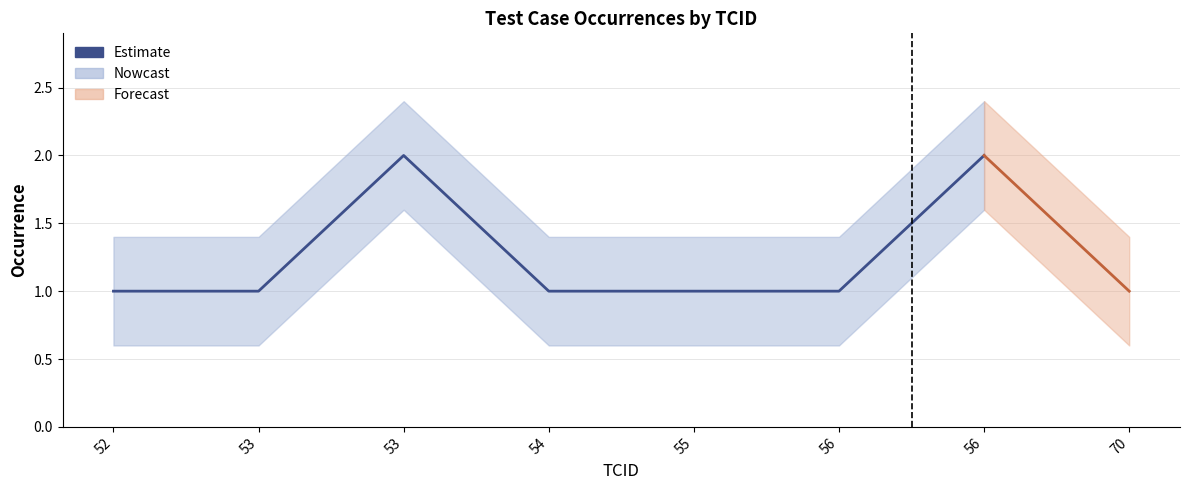

How many points are higher than both their immediate neighbors (excluding endpoints)?

1